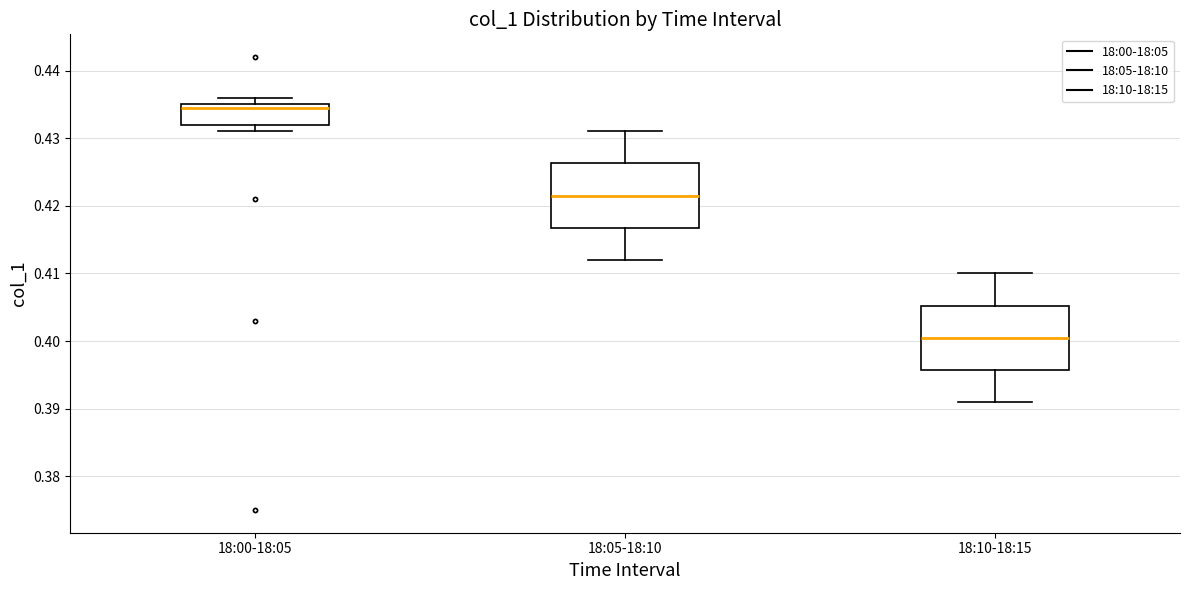

Reading left to right, transcribe this box plot: for each box, give where its median line is, the range the box spans, and where its two whiskers end, as read against the y-axis. The values are not printed on the chart, so give them approximately, as read against the axis.

18:00-18:05: median 0.435 (just below the box's upper edge), box 0.432 to 0.435, whiskers 0.431 to 0.436
18:05-18:10: median 0.422, box 0.417 to 0.426, whiskers 0.412 to 0.431
18:10-18:15: median 0.401, box 0.396 to 0.405, whiskers 0.391 to 0.410